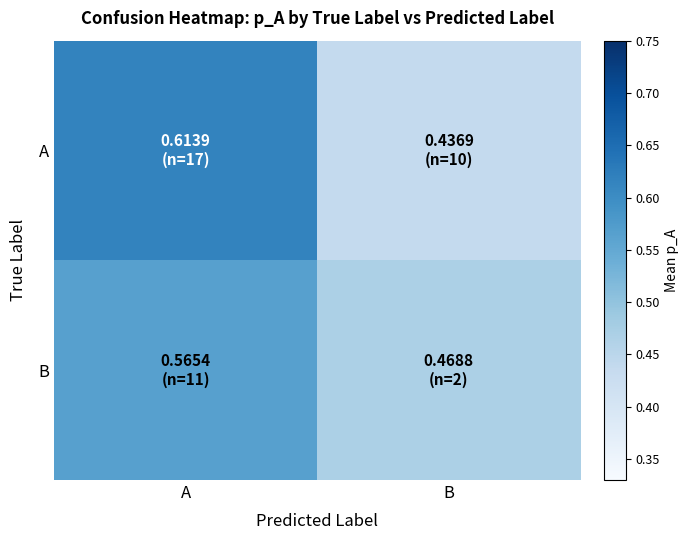

List the series in order of their overall mean, lowest first.

B, A